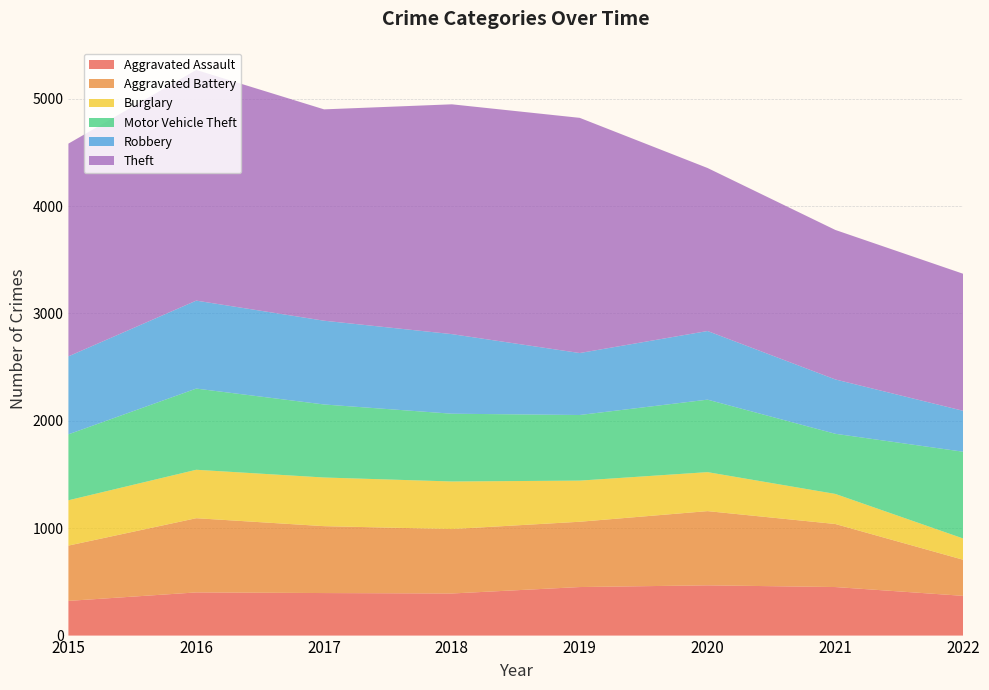

Reading left to right, list all the values displayed in this chart.

Aggravated Assault: 2015=323	2016=402	2017=396	2018=392	2019=452	2020=468	2021=452	2022=370
Aggravated Battery: 2015=515	2016=691	2017=623	2018=600	2019=608	2020=691	2021=587	2022=336
Burglary: 2015=422	2016=451	2017=453	2018=443	2019=383	2020=363	2021=280	2022=198
Motor Vehicle Theft: 2015=614	2016=756	2017=680	2018=631	2019=611	2020=675	2021=560	2022=808
Robbery: 2015=726	2016=819	2017=780	2018=741	2019=577	2020=639	2021=506	2022=381
Theft: 2015=1981	2016=2148	2017=1968	2018=2140	2019=2190	2020=1518	2021=1392	2022=1276